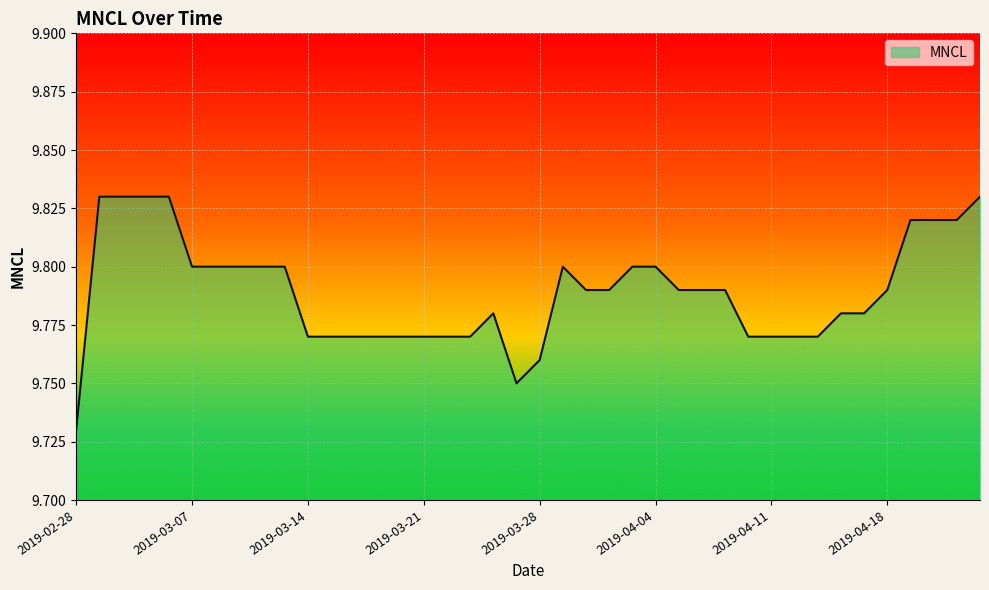

How many categories are shown in the chart?

40